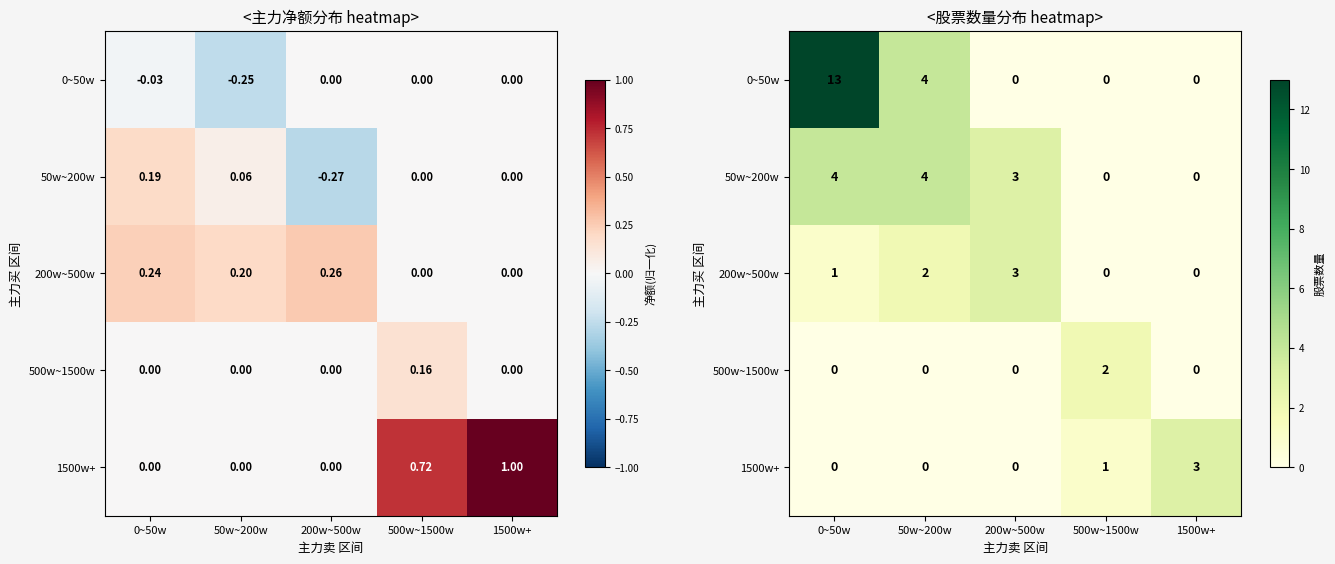

How many positive values does the 200w~500w series have?

3